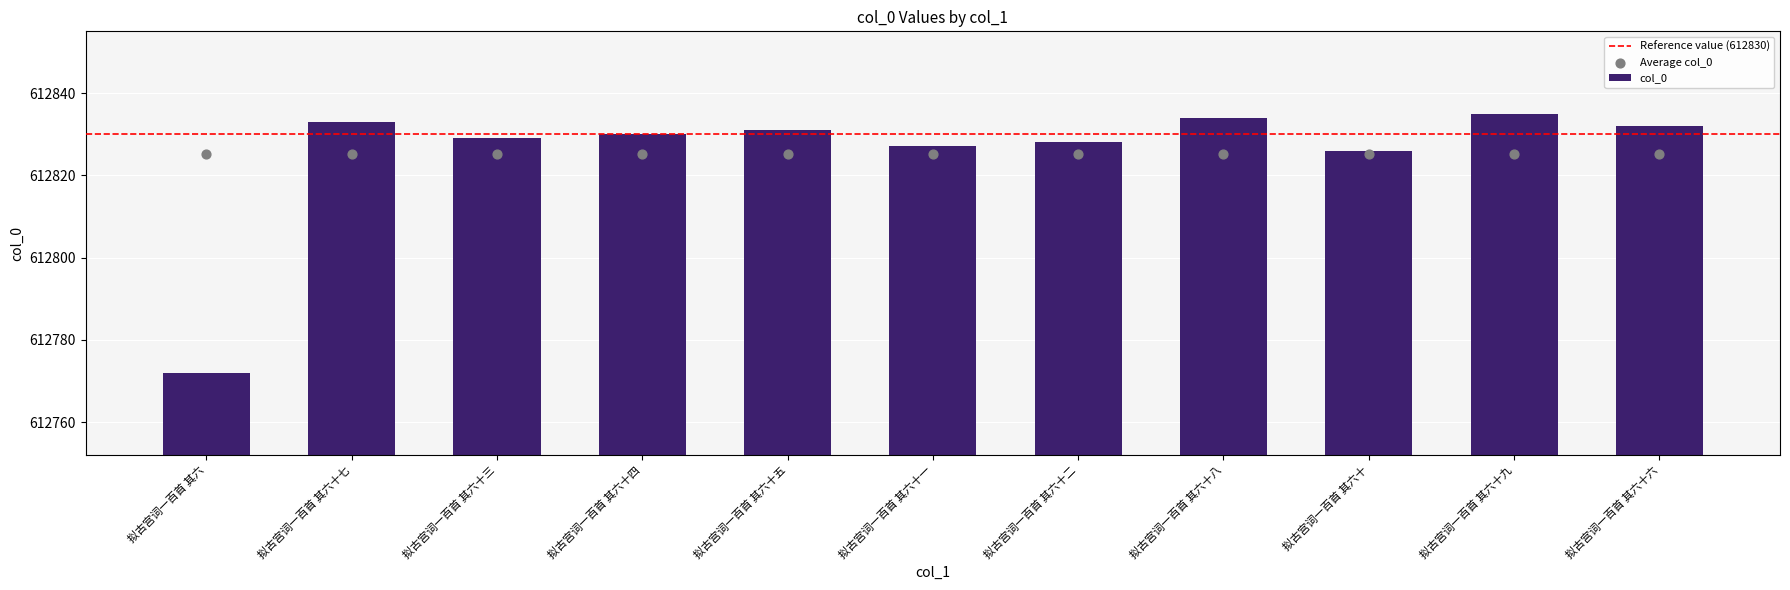

What is the change in value from 拟古宫词一百首 其六十七 to 拟古宫词一百首 其六十二?

-5